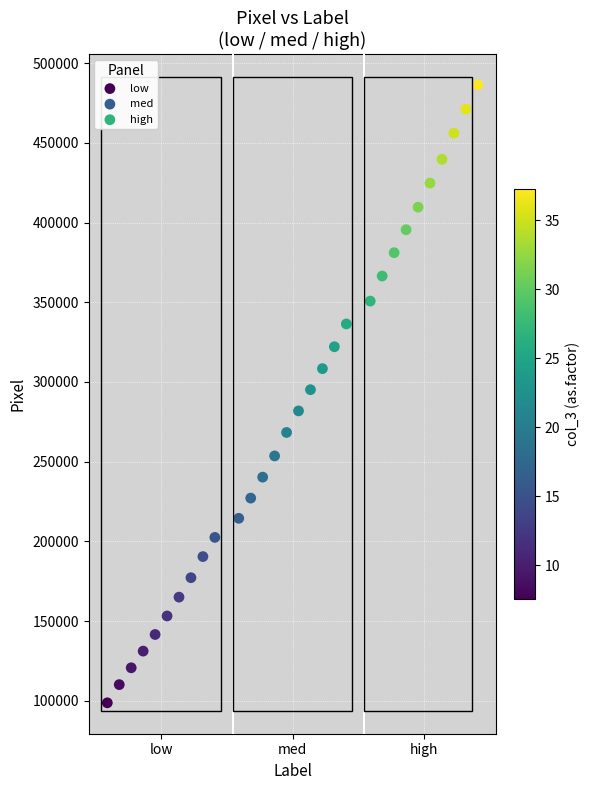

What are all the series names shown in the legend?

low, med, high